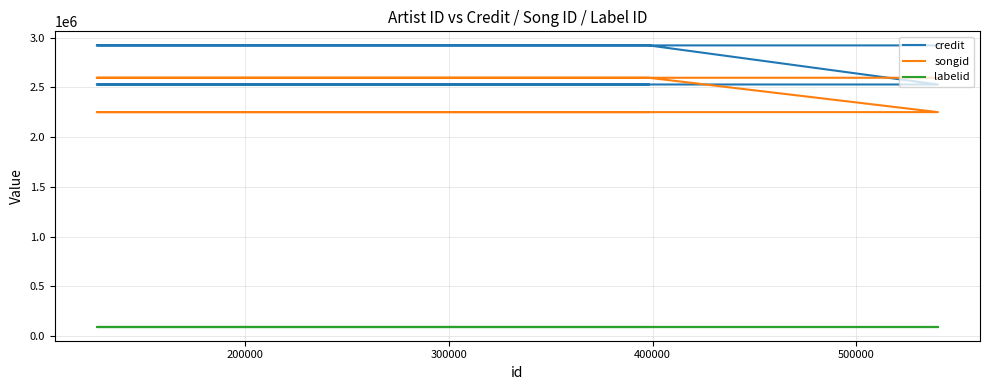

True or false: labelid and credit intersect in this chart.

False